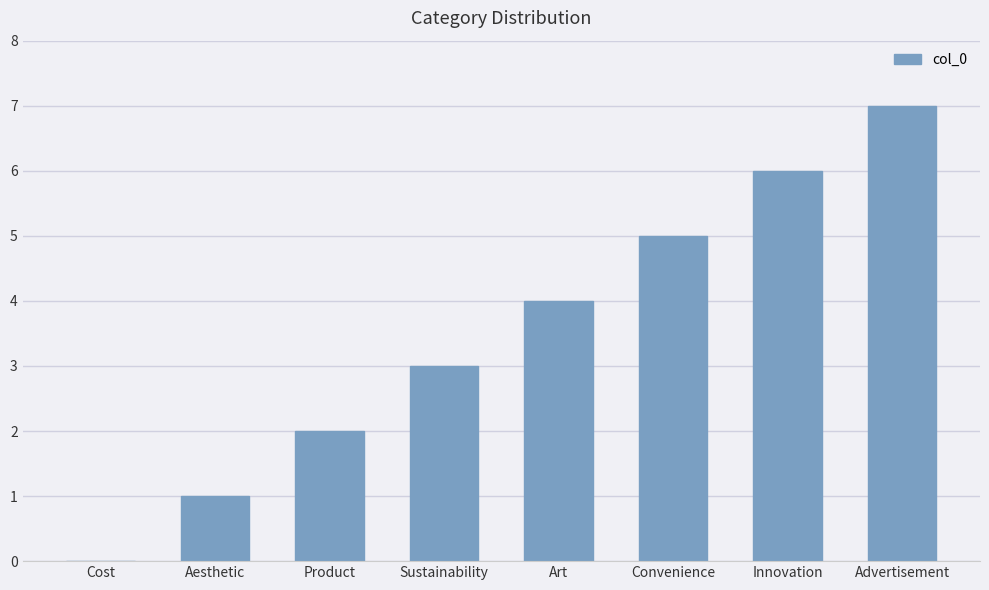

Which category has the highest value across all series?

Advertisement